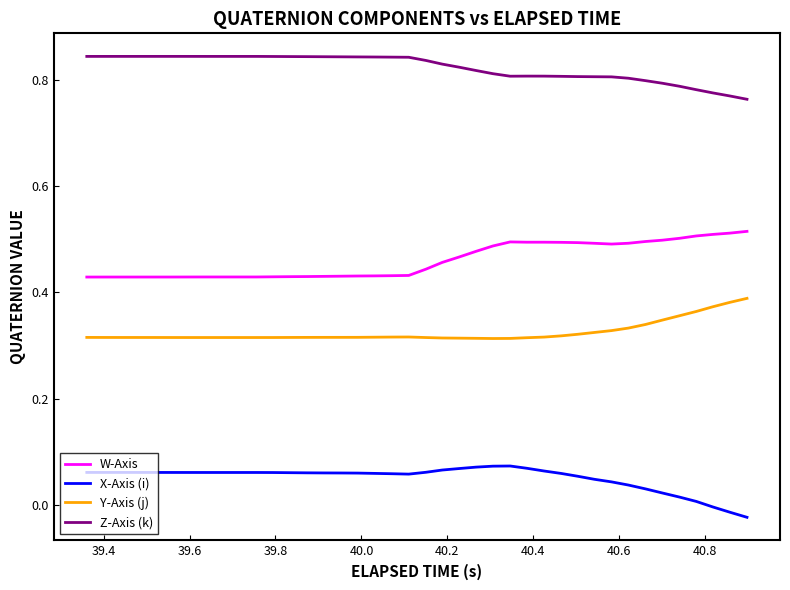

List the series in order of their peak value, lowest first.

X-Axis (i), Y-Axis (j), W-Axis, Z-Axis (k)